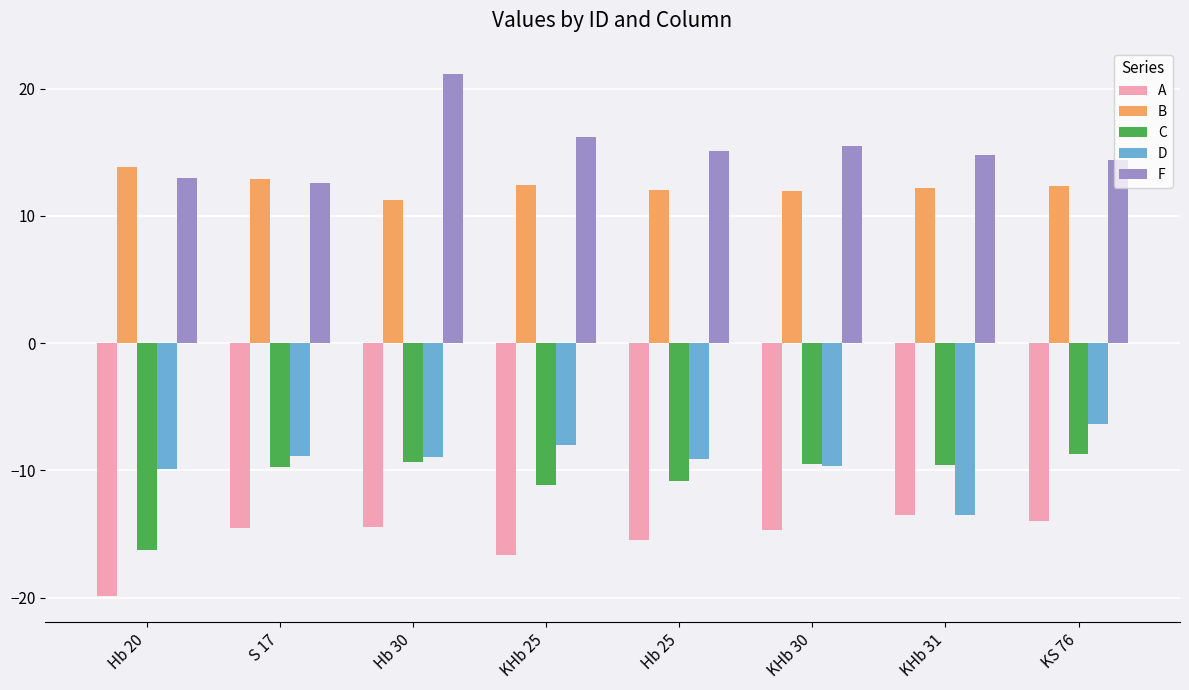

What are all the series names shown in the legend?

A, B, C, D, F